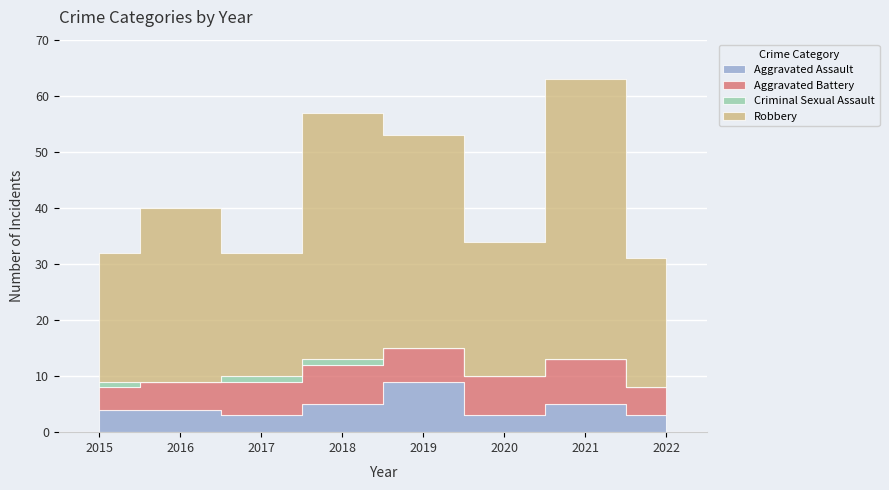

Reading left to right, what are all the values shown in this chart?

Aggravated Assault: 2015=4	2016=4	2017=3	2018=5	2019=9	2020=3	2021=5	2022=3
Aggravated Battery: 2015=4	2016=5	2017=6	2018=7	2019=6	2020=7	2021=8	2022=5
Criminal Sexual Assault: 2015=1	2016=0	2017=1	2018=1	2019=0	2020=0	2021=0	2022=0
Robbery: 2015=23	2016=31	2017=22	2018=44	2019=38	2020=24	2021=50	2022=23